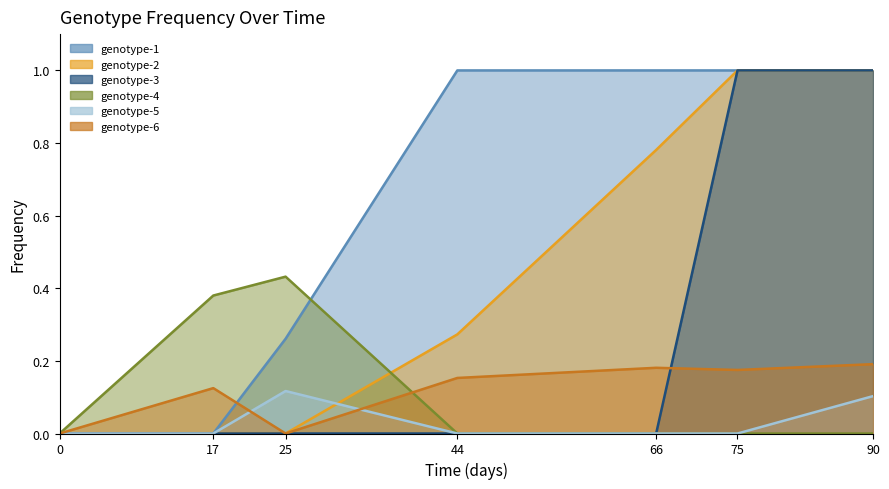

At 66, list the series in order from smallest to largest.

genotype-3, genotype-4, genotype-5, genotype-6, genotype-2, genotype-1